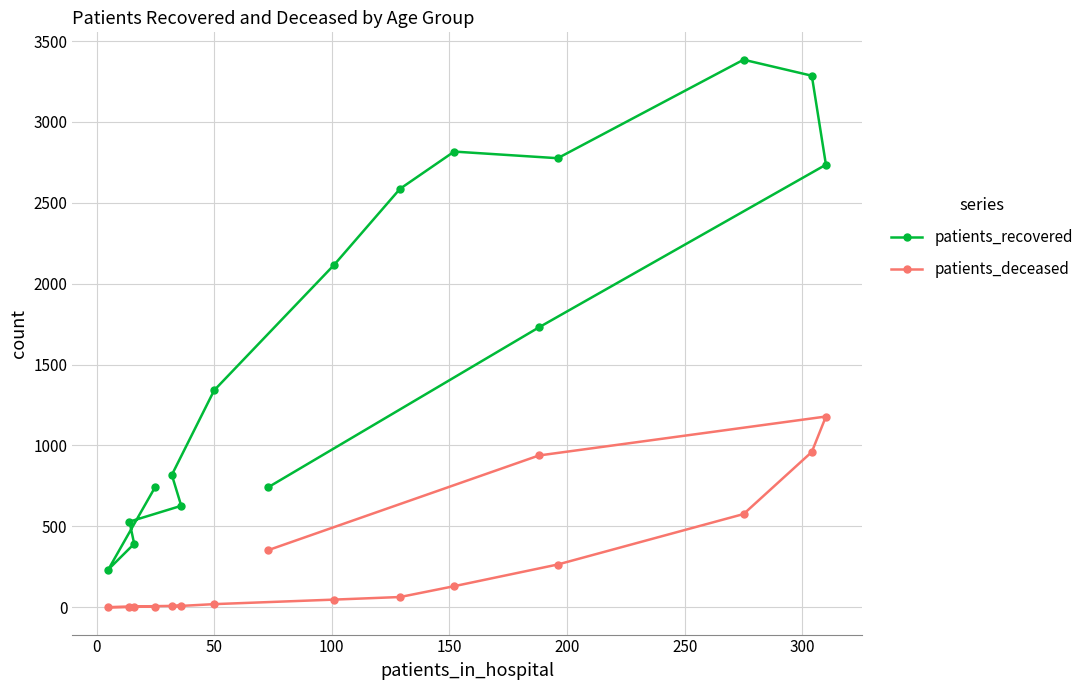

What is the sum of all patients_deceased values?

4554